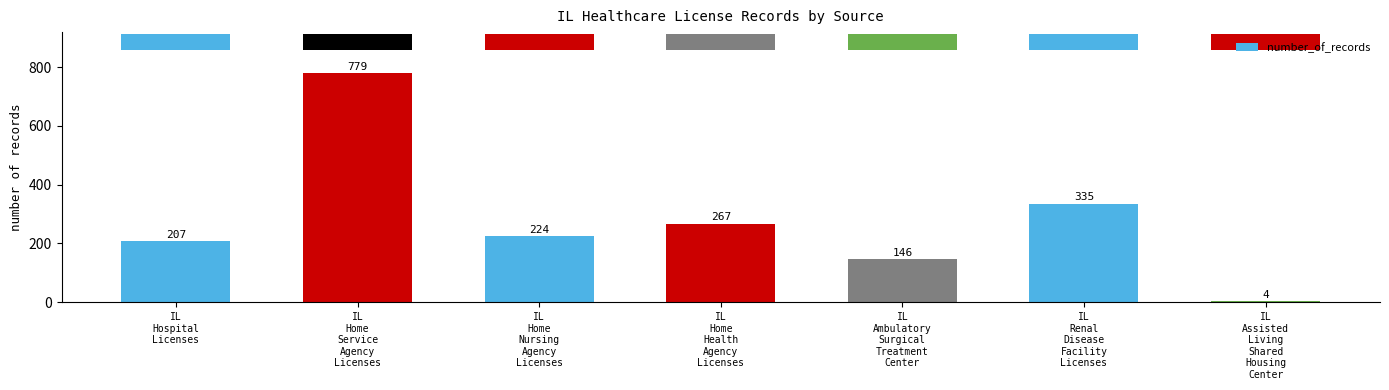

What position from the right is IL
Renal
Disease
Facility
Licenses?

2